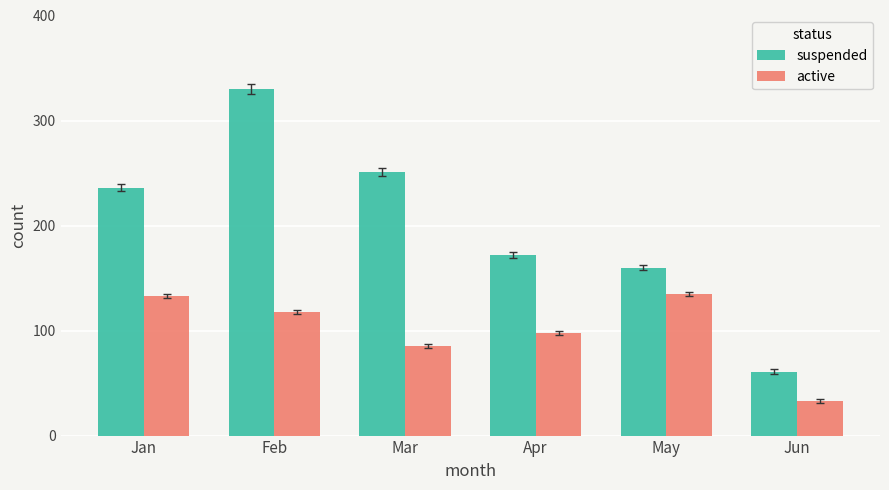

What is the smallest value displayed?

33